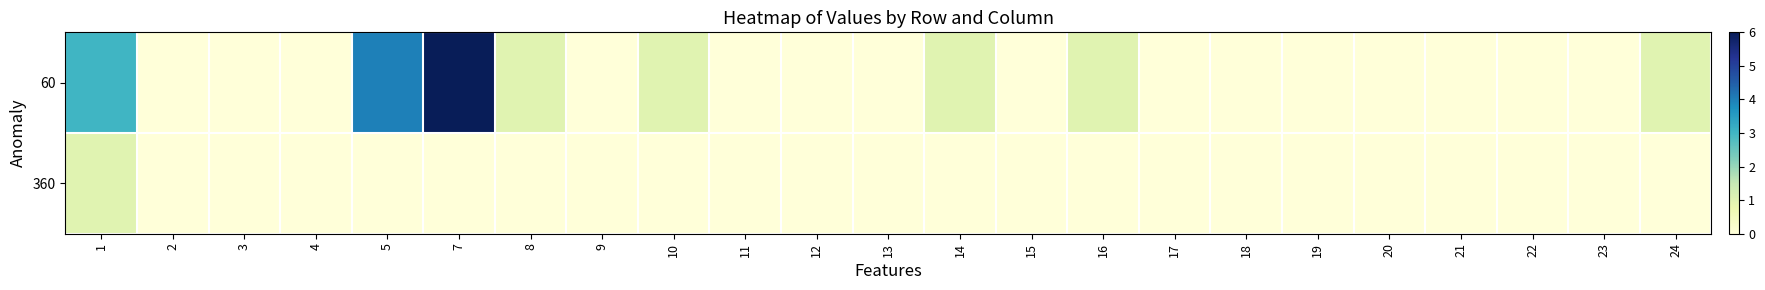

Which series has the largest range (max minus min)?

60